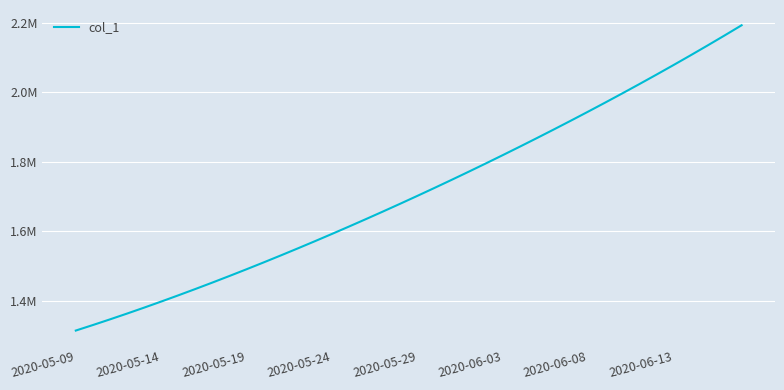

At which label does the data first exceed 1701853?

2020-05-29